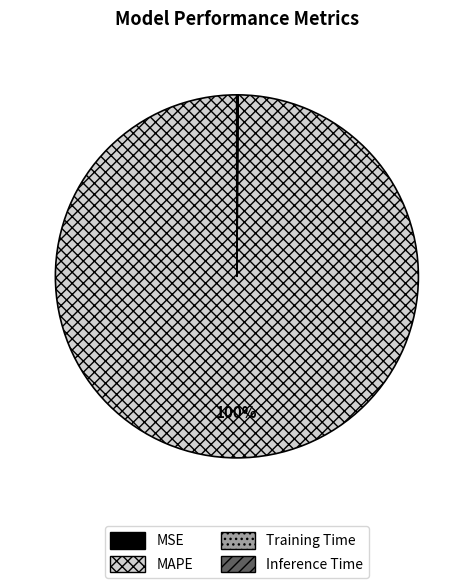

Which slice is the largest?

MAPE